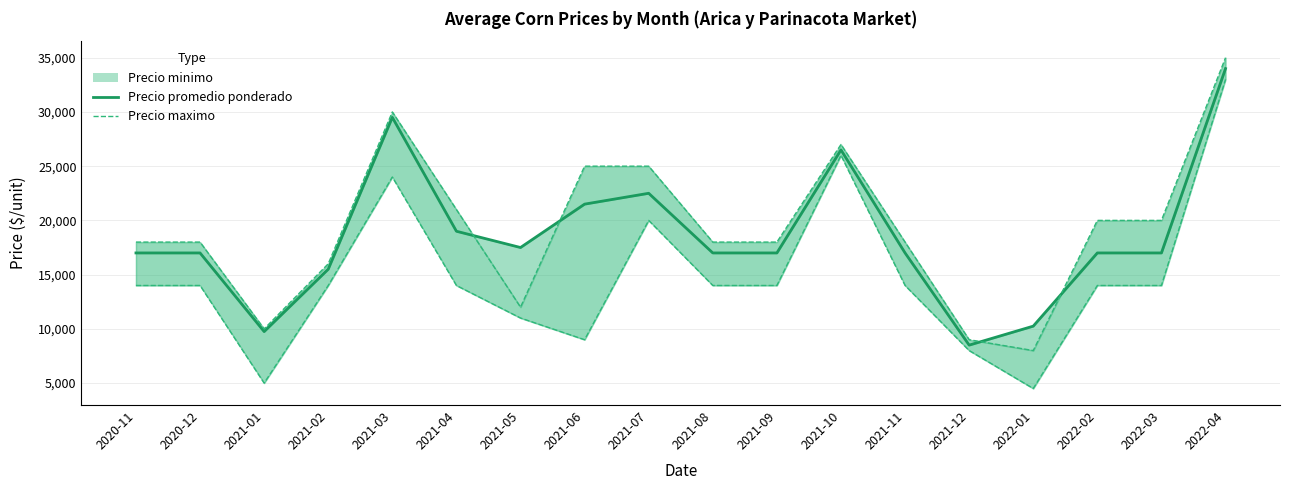

How many values in the Precio maximo series are below 14000?

5